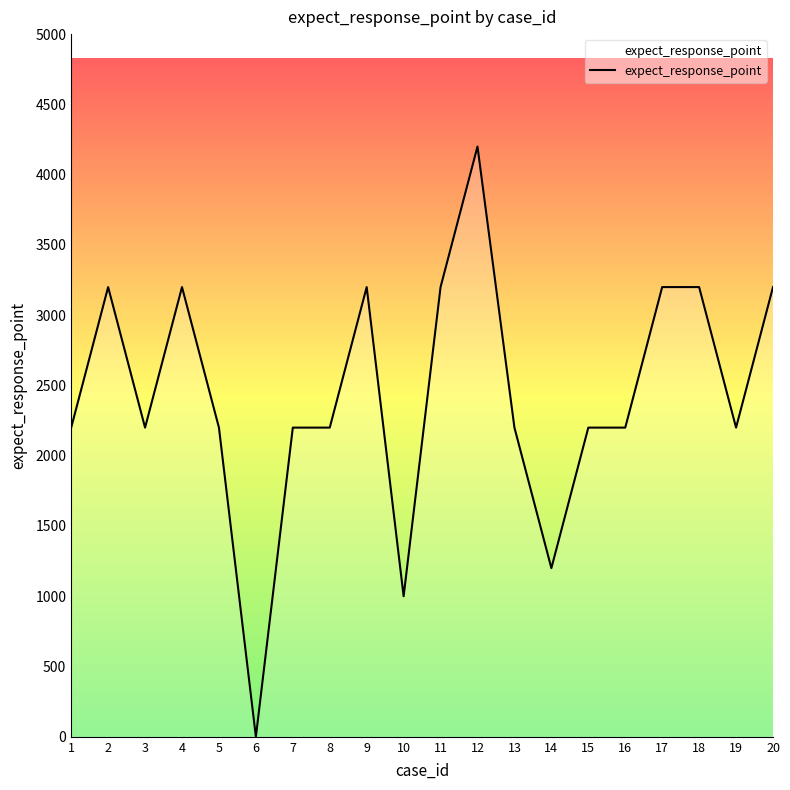

What is the greatest value displayed?

4200